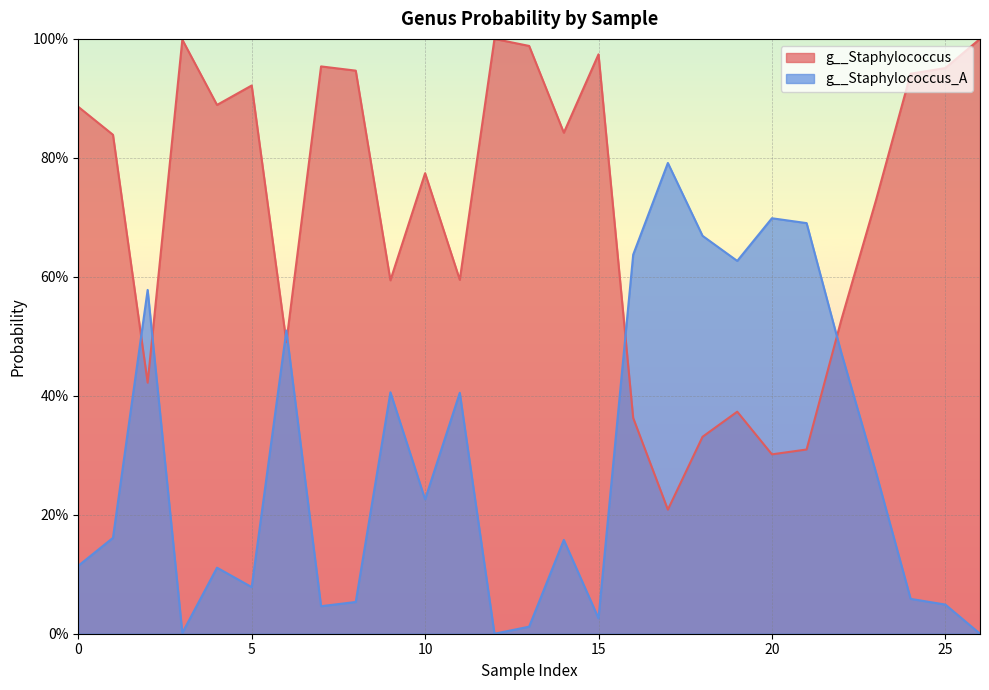

Which series ends up on top after the final intersection of g__Staphylococcus and g__Staphylococcus_A?

g__Staphylococcus